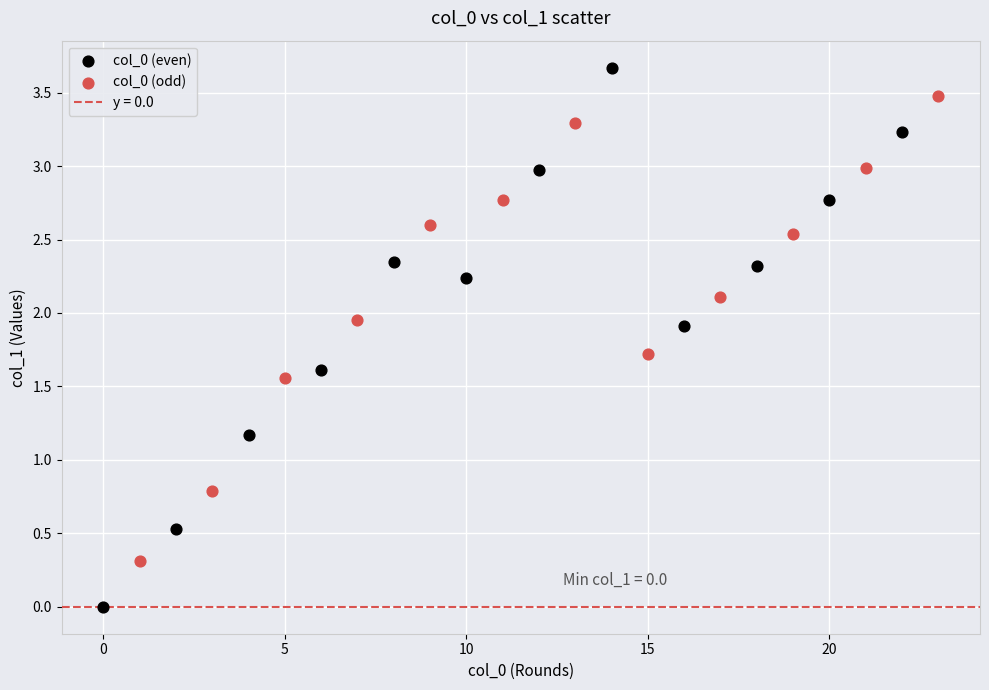

Which series has the largest Y range (max minus min)?

col_0 (even)